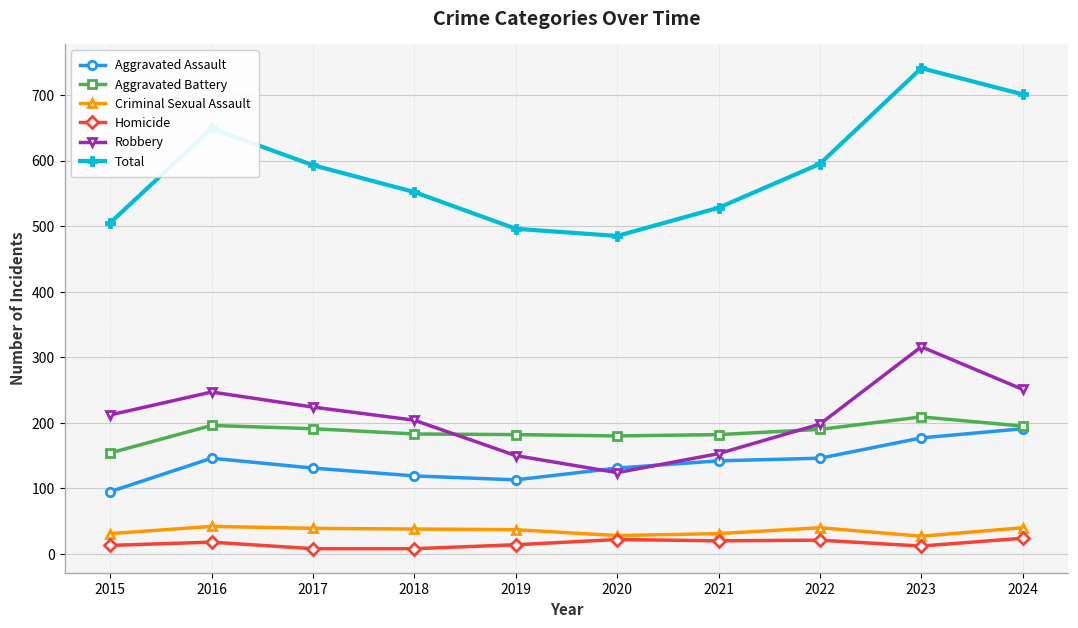

True or false: Criminal Sexual Assault and Aggravated Battery intersect in this chart.

False